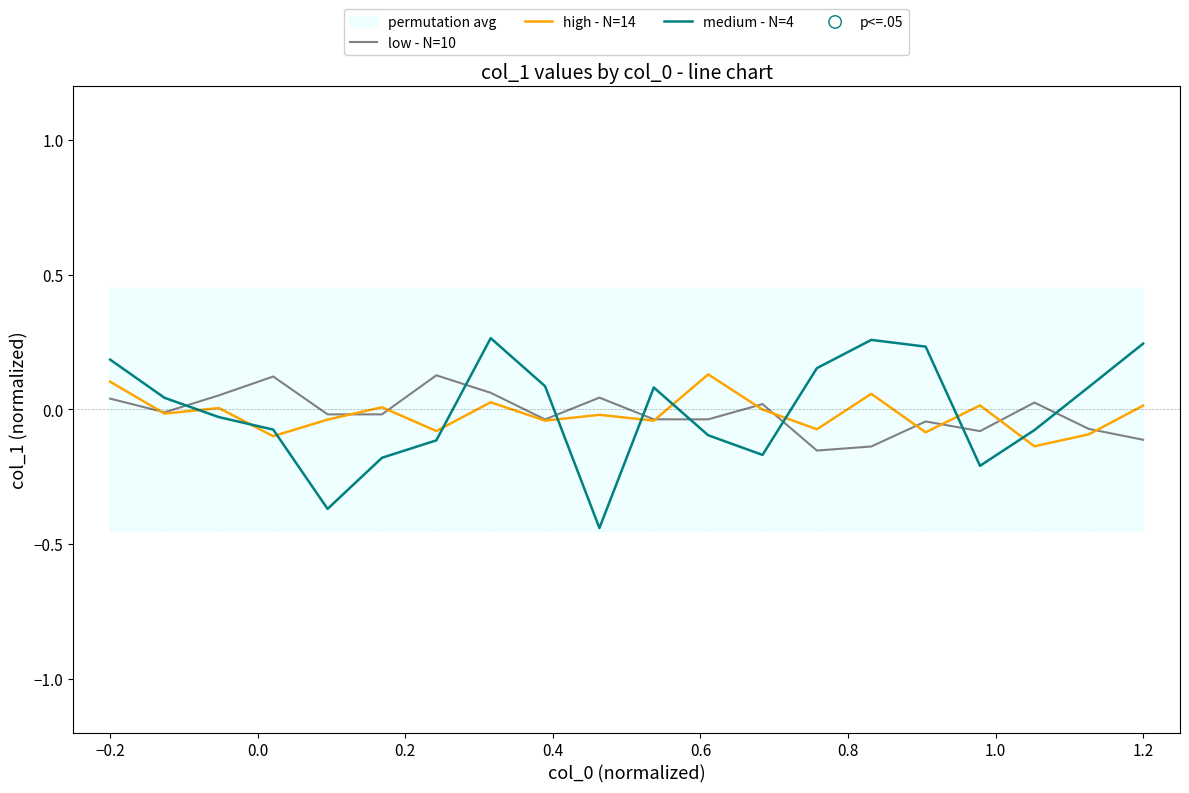

What are all the series names shown in the legend?

low - N=10, high - N=14, medium - N=4